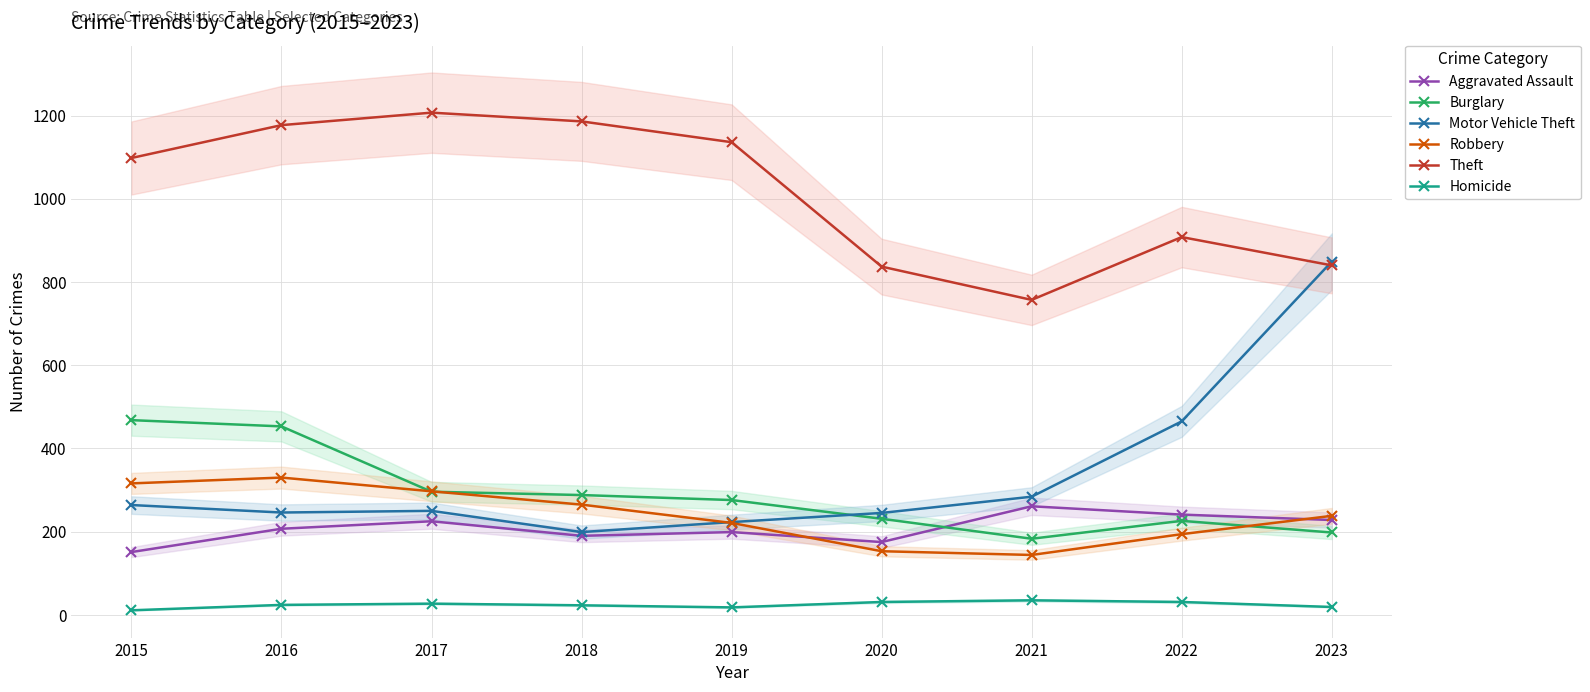

How many interior local peaks does the Aggravated Assault series have?

3